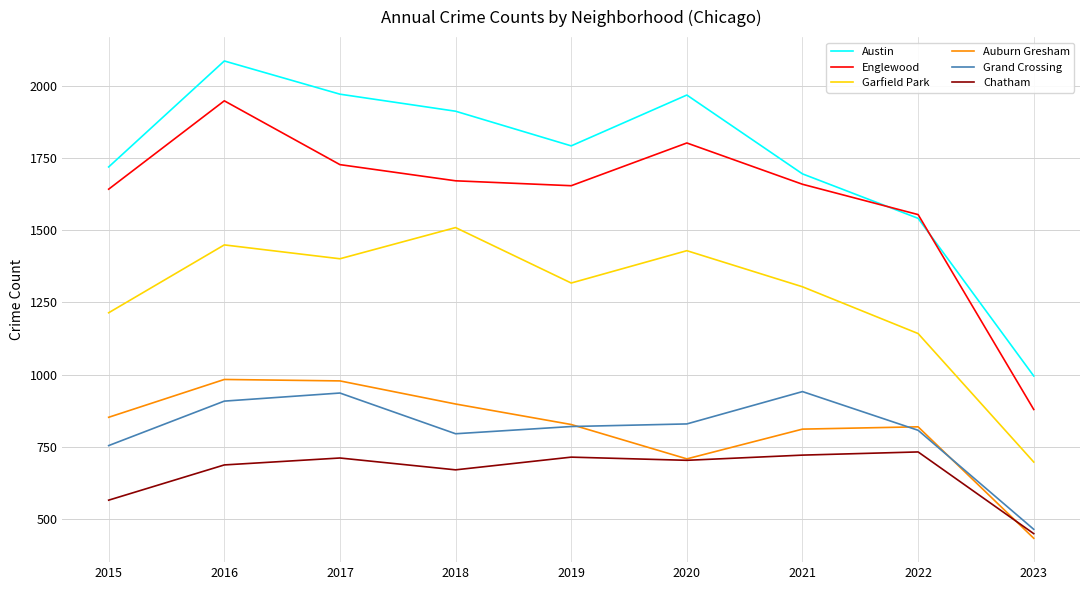

True or false: Chatham and Garfield Park intersect in this chart.

False